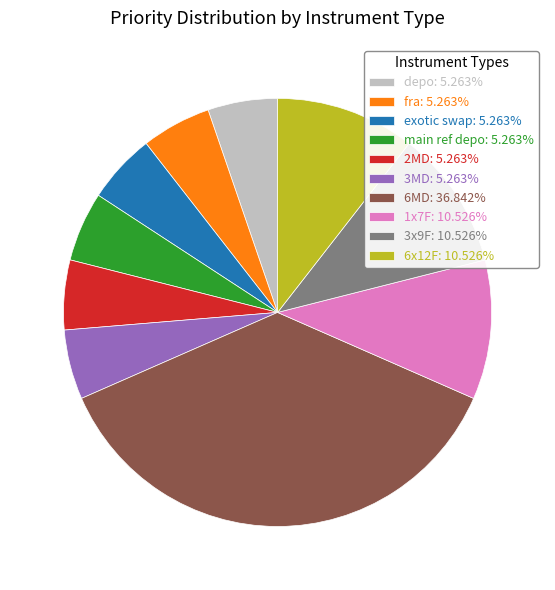

Does any single category account for the majority?

No